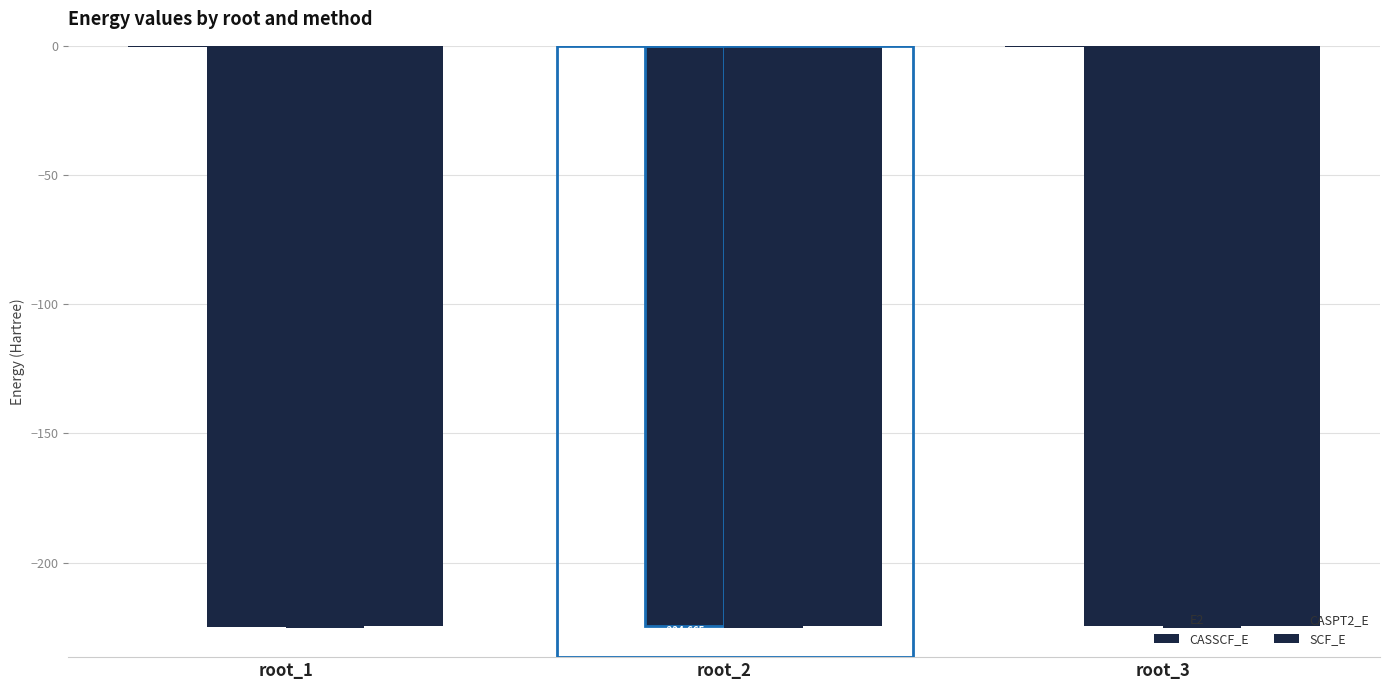

How many categories are shown in the chart?

3